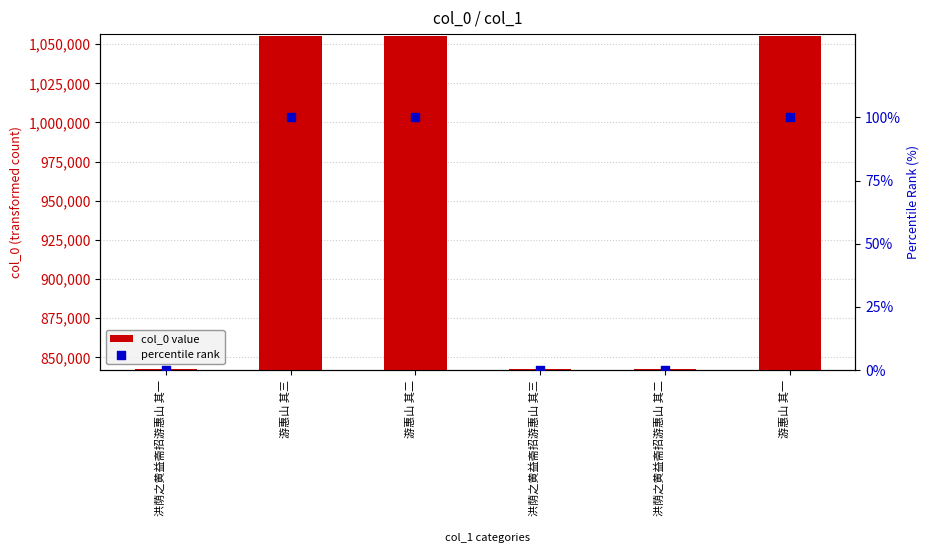

What are all the series names shown in the legend?

col_0 value, percentile rank